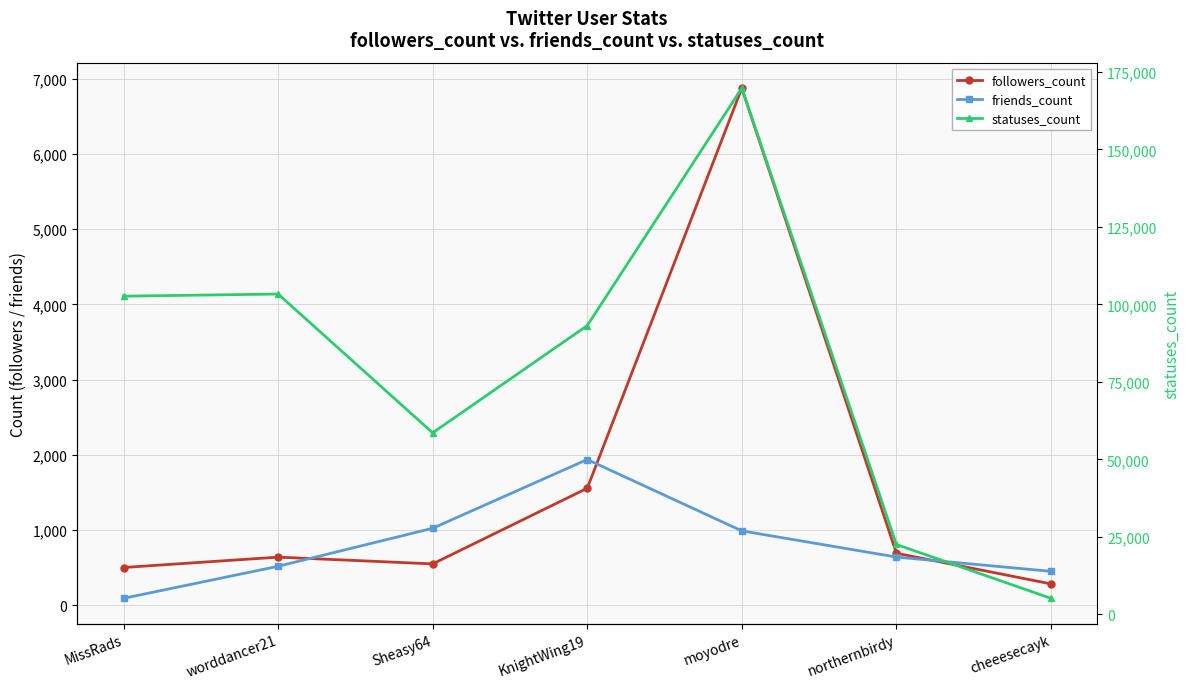

Between moyodre and cheeesecayk, which series saw the biggest shift?

statuses_count